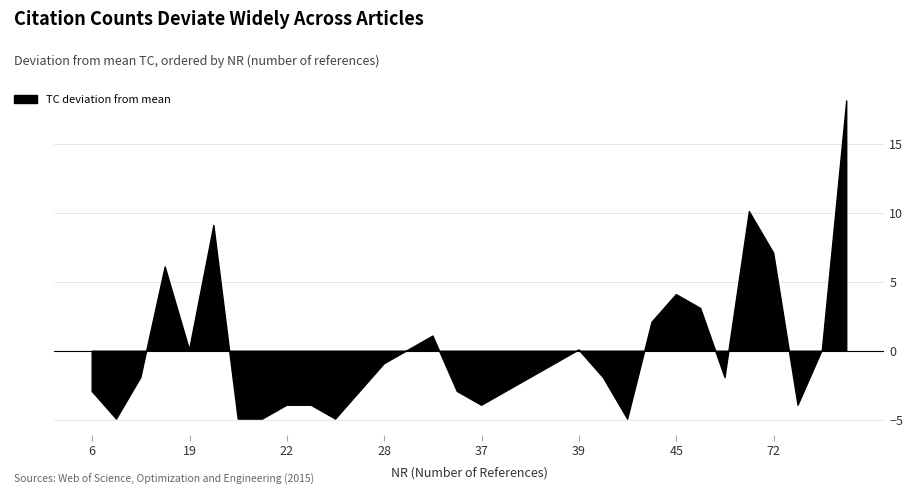

The chart shows a value of 2 at 44. True or false?

False